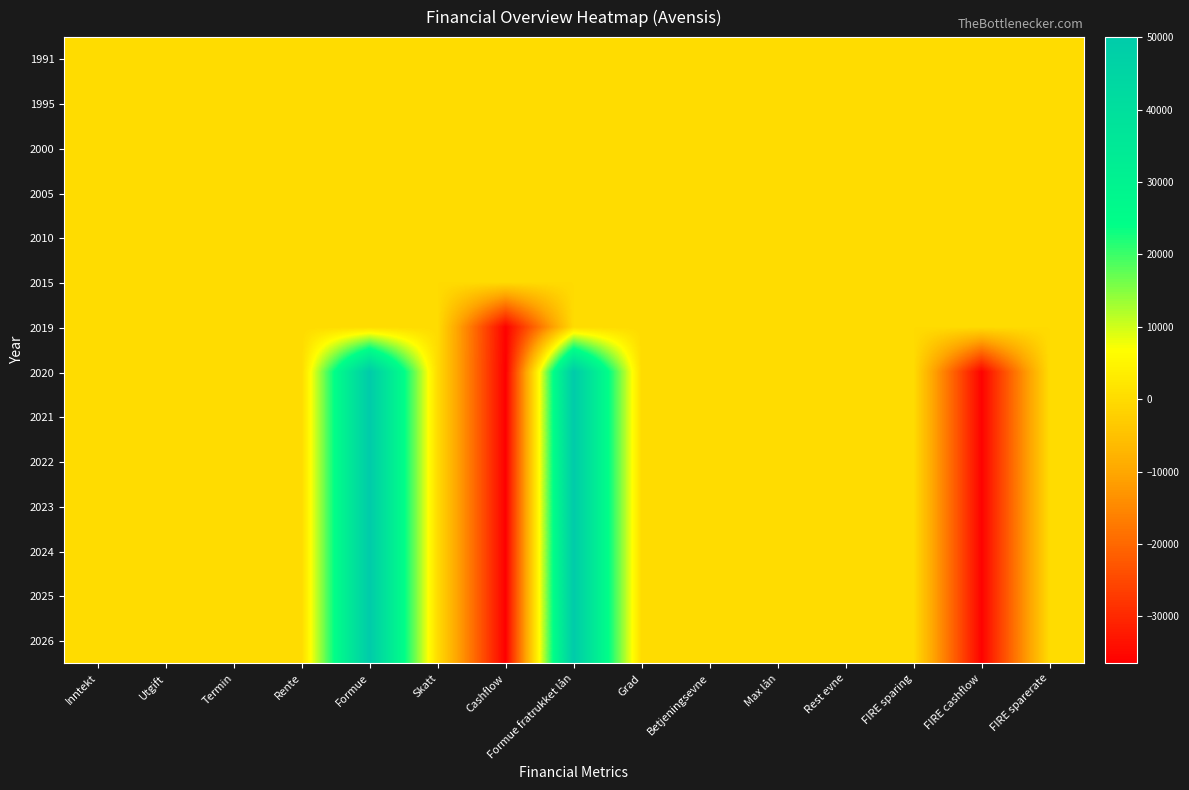

Reading left to right, transcribe all the data shown in this chart.

1991: Inntekt=0	Utgift=0	Termin=0	Rente=0	Formue=0	Skatt=0	Cashflow=0	Formue fratrukket lån=0	Grad=0	Betjeningsevne=0	Max lån=0	Rest evne=0	FIRE sparing=0	FIRE cashflow=0	FIRE sparerate=0
1995: Inntekt=0	Utgift=0	Termin=0	Rente=0	Formue=0	Skatt=0	Cashflow=0	Formue fratrukket lån=0	Grad=0	Betjeningsevne=0	Max lån=0	Rest evne=0	FIRE sparing=0	FIRE cashflow=0	FIRE sparerate=0
2000: Inntekt=0	Utgift=0	Termin=0	Rente=0	Formue=0	Skatt=0	Cashflow=0	Formue fratrukket lån=0	Grad=0	Betjeningsevne=0	Max lån=0	Rest evne=0	FIRE sparing=0	FIRE cashflow=0	FIRE sparerate=0
2005: Inntekt=0	Utgift=0	Termin=0	Rente=0	Formue=0	Skatt=0	Cashflow=0	Formue fratrukket lån=0	Grad=0	Betjeningsevne=0	Max lån=0	Rest evne=0	FIRE sparing=0	FIRE cashflow=0	FIRE sparerate=0
2010: Inntekt=0	Utgift=0	Termin=0	Rente=0	Formue=0	Skatt=0	Cashflow=0	Formue fratrukket lån=0	Grad=0	Betjeningsevne=0	Max lån=0	Rest evne=0	FIRE sparing=0	FIRE cashflow=0	FIRE sparerate=0
2015: Inntekt=0	Utgift=0	Termin=0	Rente=0	Formue=0	Skatt=0	Cashflow=0	Formue fratrukket lån=0	Grad=0	Betjeningsevne=0	Max lån=0	Rest evne=0	FIRE sparing=0	FIRE cashflow=0	FIRE sparerate=0
2019: Inntekt=0	Utgift=0	Termin=0	Rente=0	Formue=0	Skatt=0	Cashflow=-36000	Formue fratrukket lån=0	Grad=0	Betjeningsevne=0	Max lån=0	Rest evne=0	FIRE sparing=0	FIRE cashflow=0	FIRE sparerate=0
2020: Inntekt=0	Utgift=0	Termin=0	Rente=0	Formue=50000	Skatt=0	Cashflow=-36500	Formue fratrukket lån=50000	Grad=0	Betjeningsevne=0	Max lån=0	Rest evne=0	FIRE sparing=0	FIRE cashflow=-36000	FIRE sparerate=0
2021: Inntekt=0	Utgift=0	Termin=0	Rente=0	Formue=50000	Skatt=0	Cashflow=-36500	Formue fratrukket lån=50000	Grad=0	Betjeningsevne=0	Max lån=0	Rest evne=0	FIRE sparing=0	FIRE cashflow=-36000	FIRE sparerate=0
2022: Inntekt=0	Utgift=0	Termin=0	Rente=0	Formue=50000	Skatt=0	Cashflow=-36500	Formue fratrukket lån=50000	Grad=0	Betjeningsevne=0	Max lån=0	Rest evne=0	FIRE sparing=0	FIRE cashflow=-36000	FIRE sparerate=0
2023: Inntekt=0	Utgift=0	Termin=0	Rente=0	Formue=50000	Skatt=0	Cashflow=-36500	Formue fratrukket lån=50000	Grad=0	Betjeningsevne=0	Max lån=0	Rest evne=0	FIRE sparing=0	FIRE cashflow=-36000	FIRE sparerate=0
2024: Inntekt=0	Utgift=0	Termin=0	Rente=0	Formue=50000	Skatt=0	Cashflow=-36500	Formue fratrukket lån=50000	Grad=0	Betjeningsevne=0	Max lån=0	Rest evne=0	FIRE sparing=0	FIRE cashflow=-36000	FIRE sparerate=0
2025: Inntekt=0	Utgift=0	Termin=0	Rente=0	Formue=50000	Skatt=0	Cashflow=-36500	Formue fratrukket lån=50000	Grad=0	Betjeningsevne=0	Max lån=0	Rest evne=0	FIRE sparing=0	FIRE cashflow=-36000	FIRE sparerate=0
2026: Inntekt=0	Utgift=0	Termin=0	Rente=0	Formue=50000	Skatt=0	Cashflow=-36500	Formue fratrukket lån=50000	Grad=0	Betjeningsevne=0	Max lån=0	Rest evne=0	FIRE sparing=0	FIRE cashflow=-36000	FIRE sparerate=0